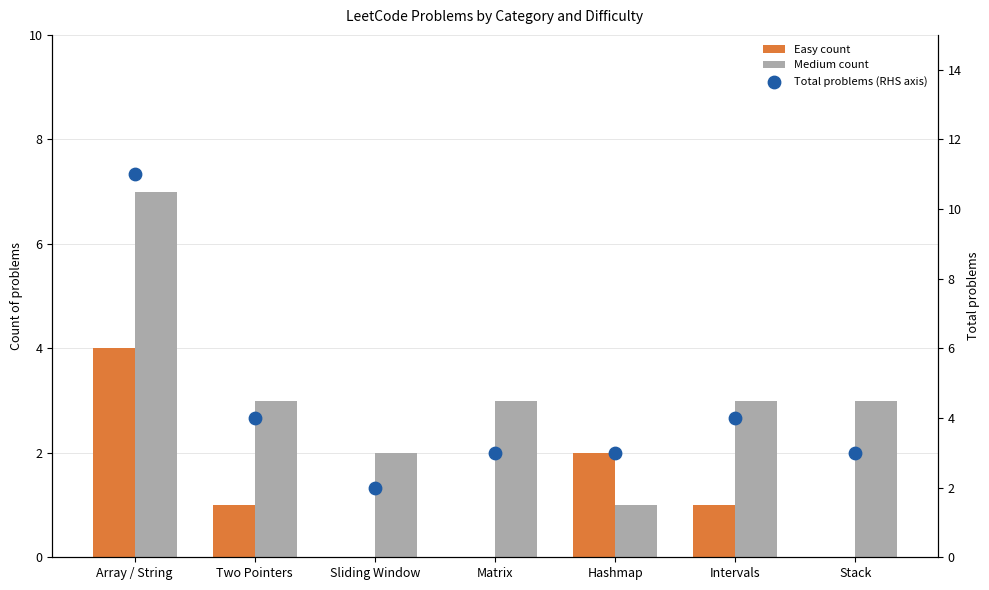

Is the value of Total problems (RHS axis) at Intervals greater than the value of Easy count at Sliding Window?

Yes